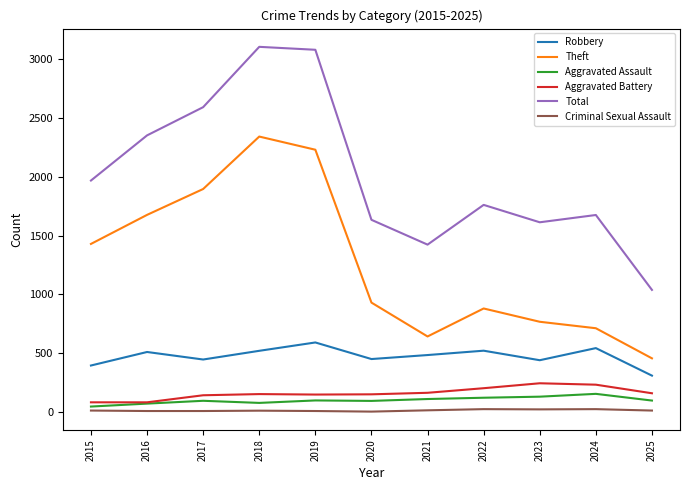

Is the value of Total at 2021 greater than the value of Robbery at 2015?

Yes